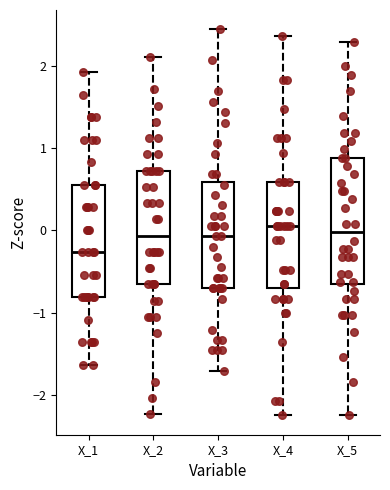

Reading left to right, transcribe this box plot: for each box, give where its median line is, the range the box spans, and where its two whiskers end, as read against the y-axis. The values are not printed on the chart, so give them approximately, as read against the axis.

X_1: median -0.3, box -0.8 to 0.6, whiskers -1.6 to 1.9
X_2: median -0.1, box -0.7 to 0.7, whiskers -2.2 to 2.1
X_3: median -0.1, box -0.7 to 0.6, whiskers -1.7 to 2.4
X_4: median 0.1, box -0.7 to 0.6, whiskers -2.2 to 2.4
X_5: median 0.0, box -0.7 to 0.9, whiskers -2.2 to 2.3